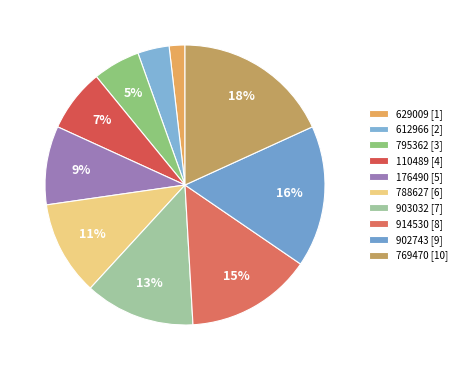

What is the largest slice in the pie chart?

769470 [10]